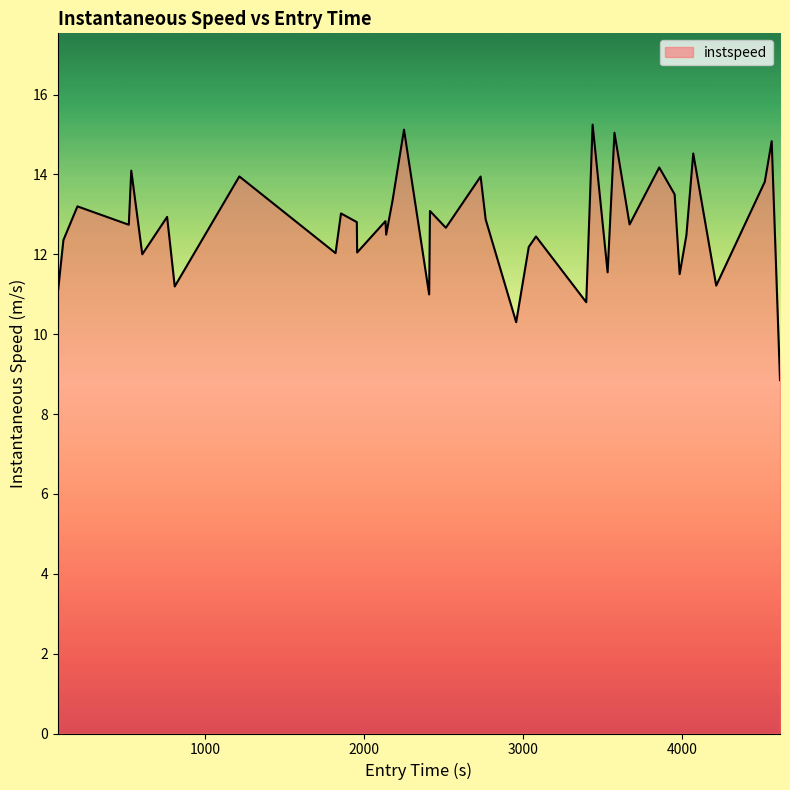

What is the difference between the maximum and minimum values?

6.4